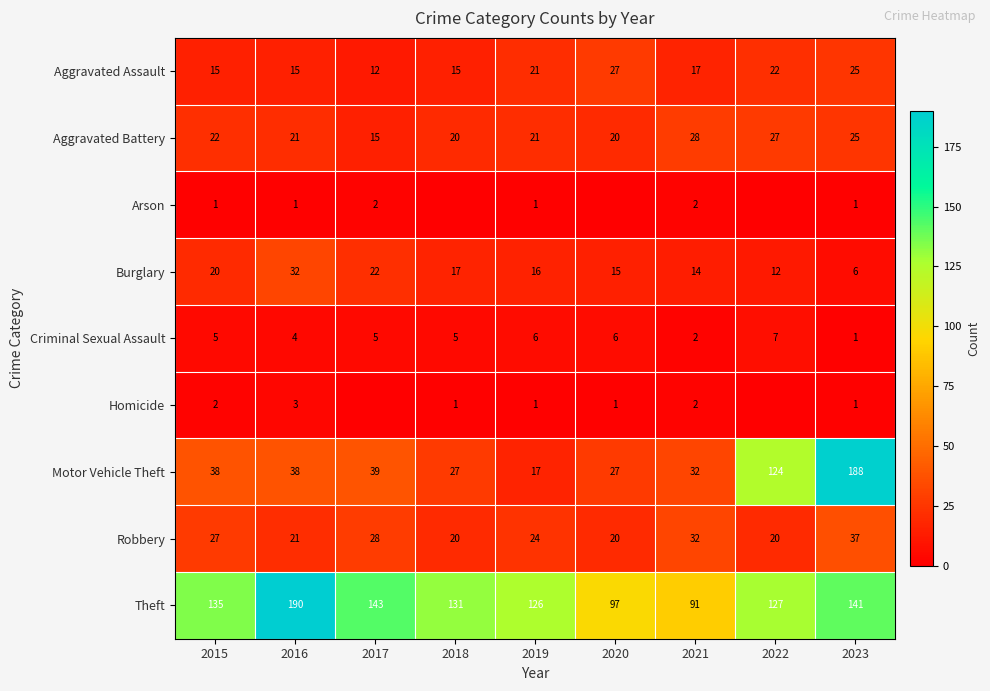

What is the average value of the Criminal Sexual Assault series?

5